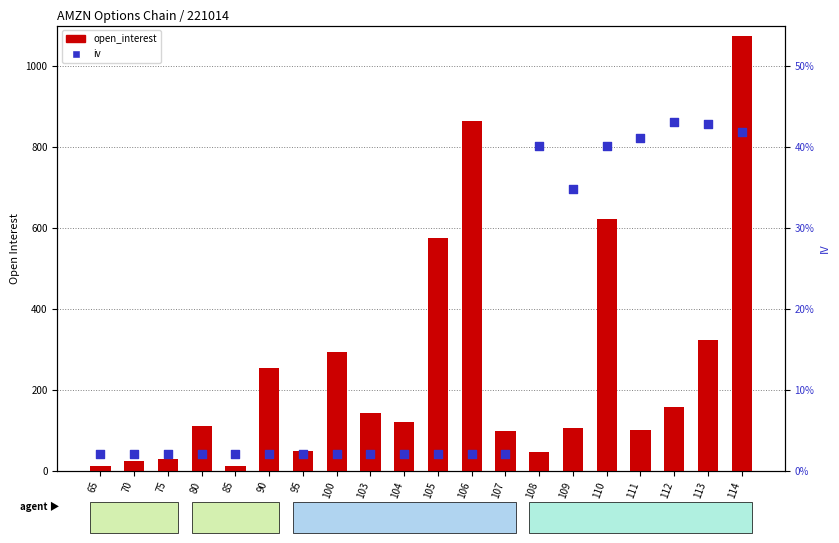

Which series contains the highest Y value?

open_interest